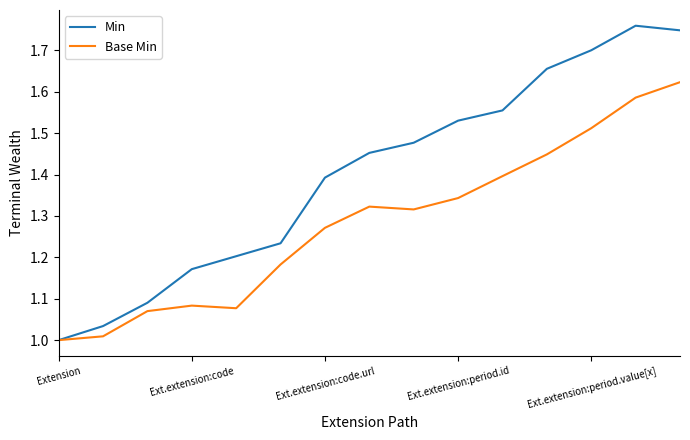

Which series has the widest spread of values?

Min